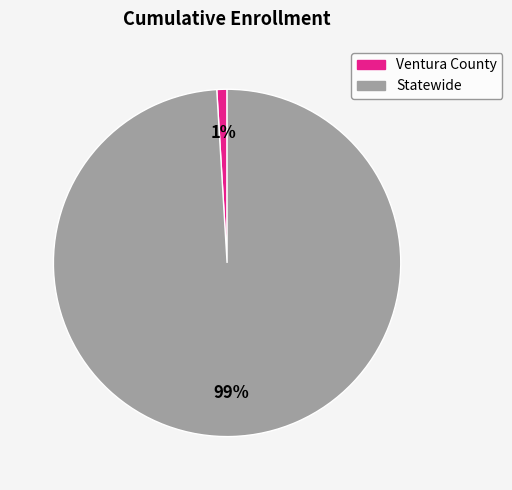

Which has a higher value, Statewide or Ventura County?

Statewide